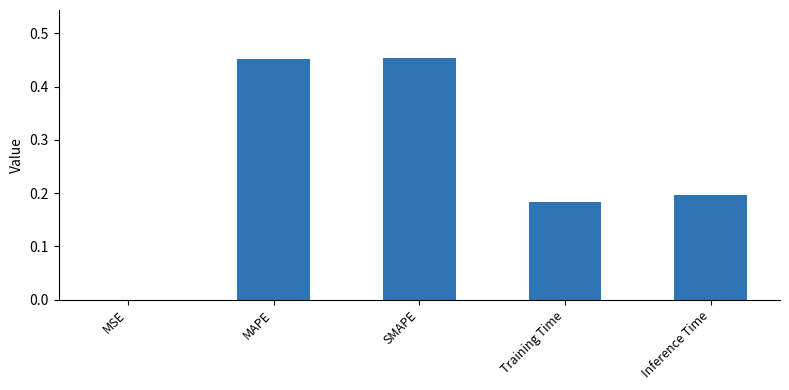

The value at Training Time is 0.2. True or false?

True